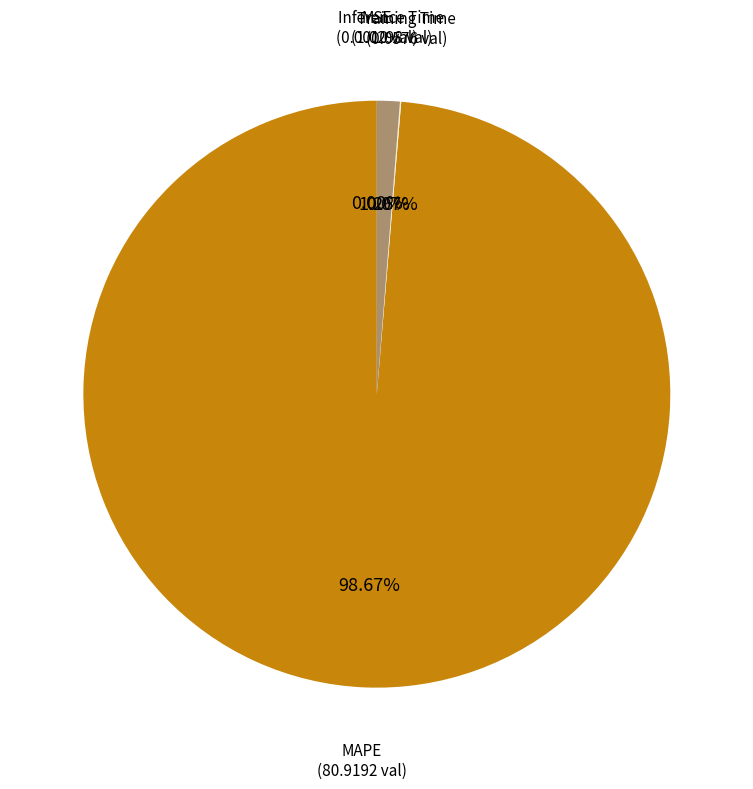

Which category accounts for the majority?

MAPE